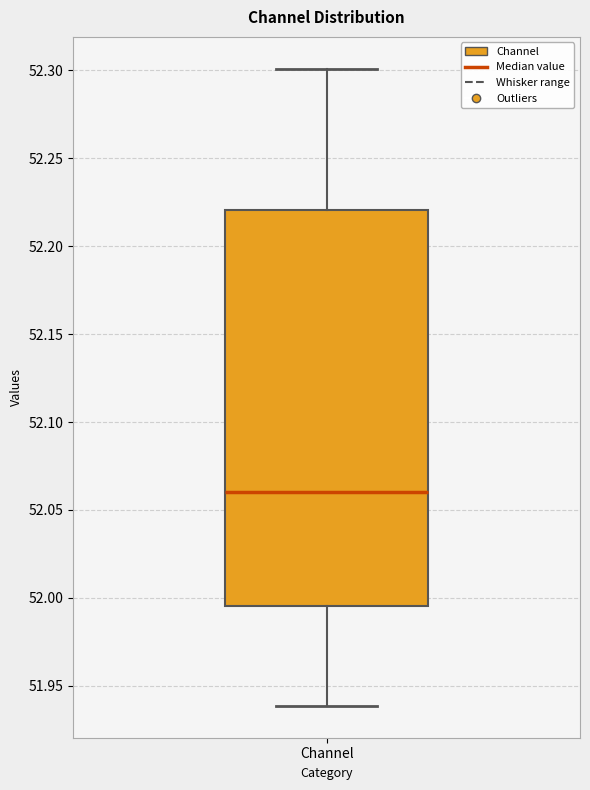

Read this box plot against the y-axis: the position of the median line, the range covered by the box, and the ends of both whiskers. The values are not printed on the chart, so give them approximately, as read against the axis.

median 52.060, box 51.995 to 52.220, whiskers 51.940 to 52.300